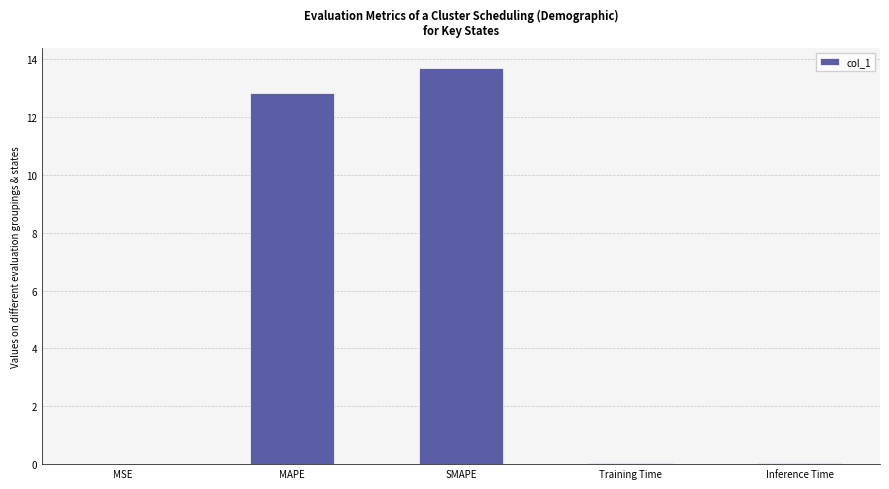

What is the difference between the values at SMAPE and MAPE?

0.9